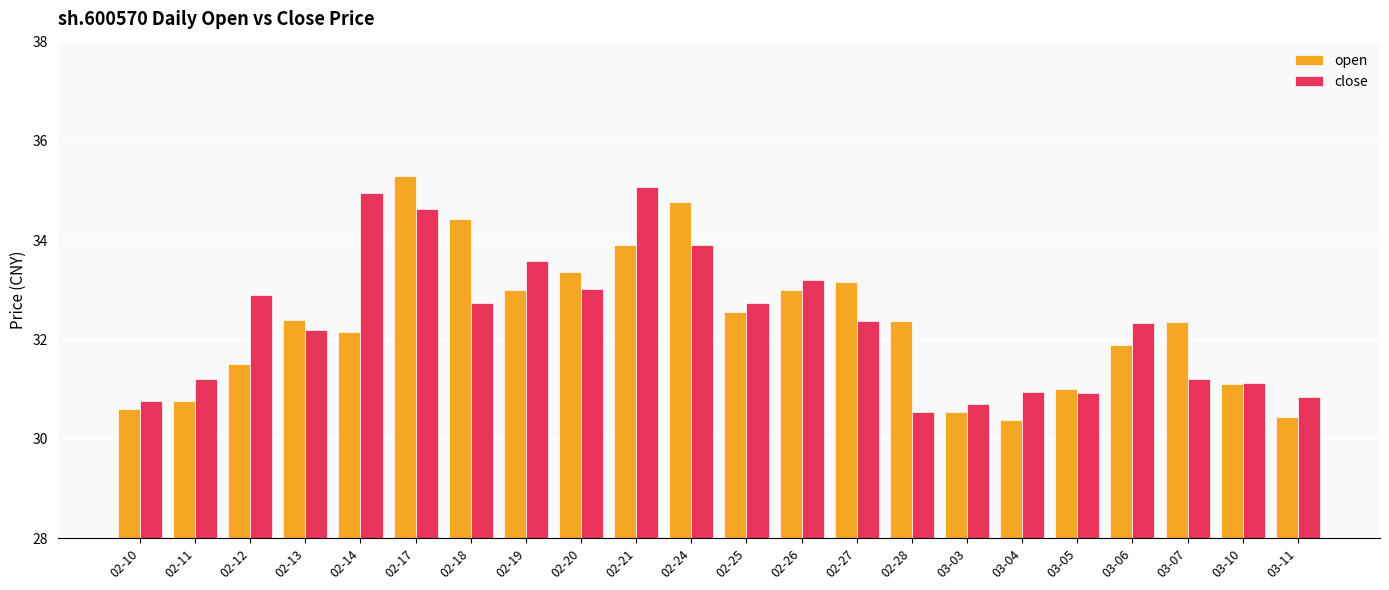

What is the maximum value shown in the chart?

35.3